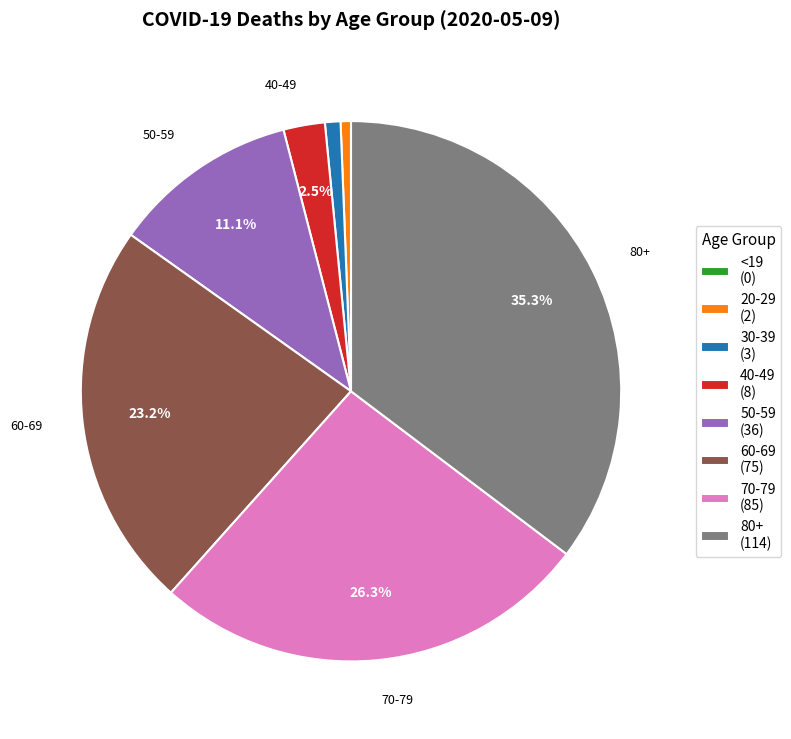

Does 40-49 account for over 50% of the chart?

No